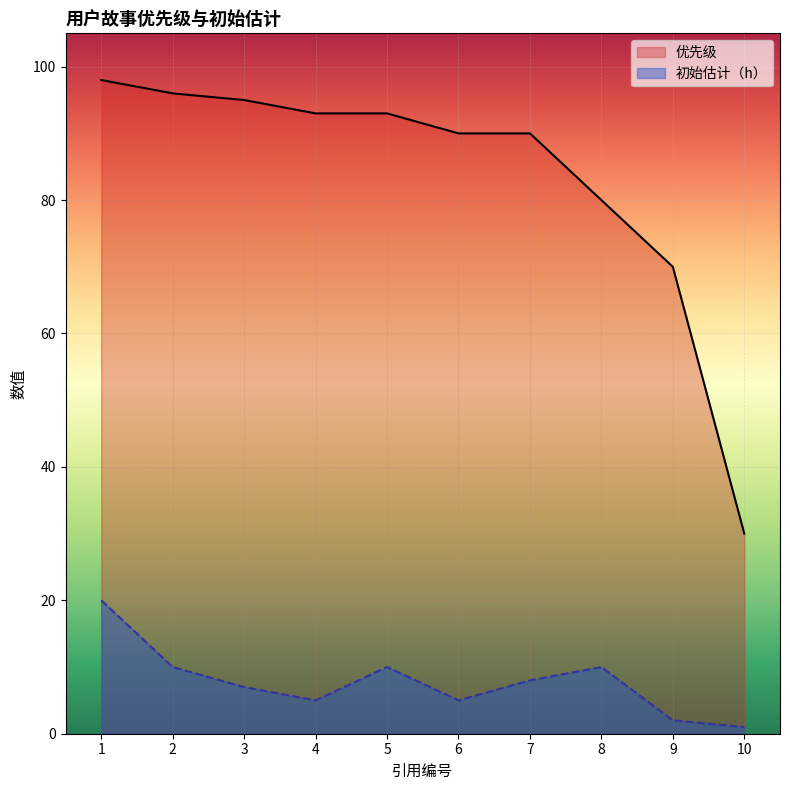

What is the lowest value of the 初始估计（h） series?

1